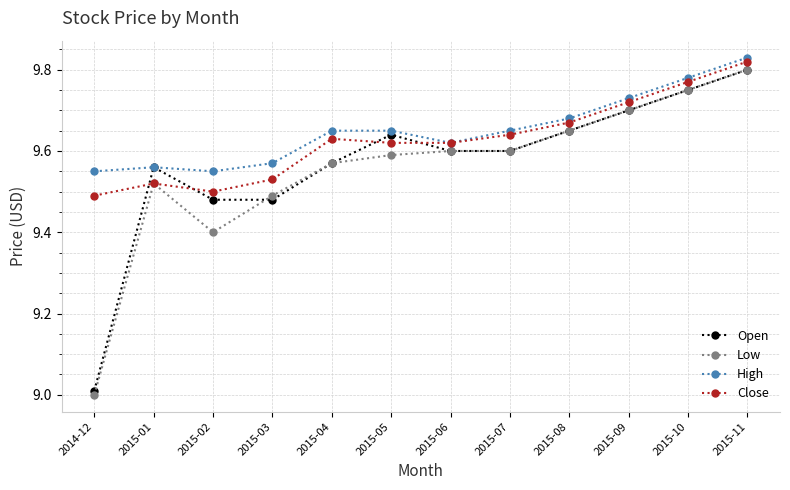

Which series has the largest total across all categories?

High